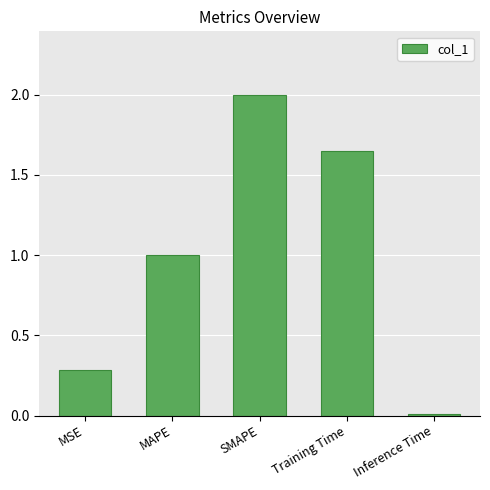

Between Training Time and Inference Time, which is larger?

Training Time